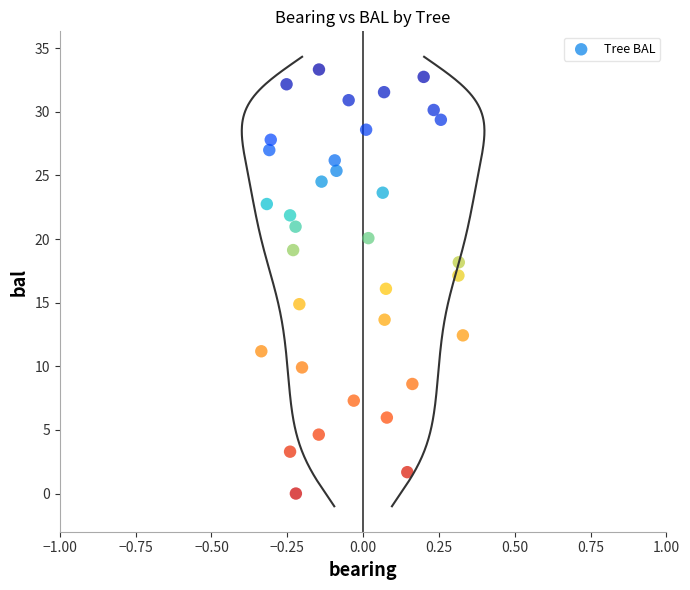

What is the range of X values (max minus min)?

0.7